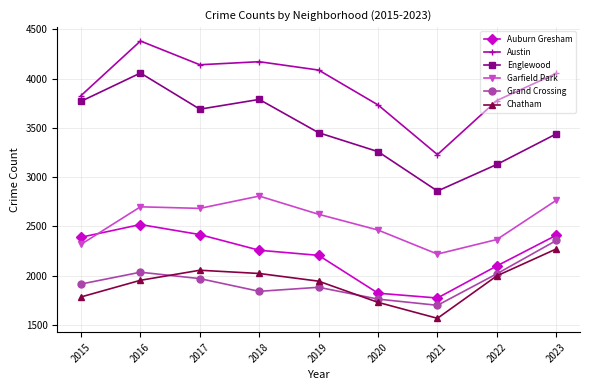

Read the Grand Crossing value at 2016.

2034